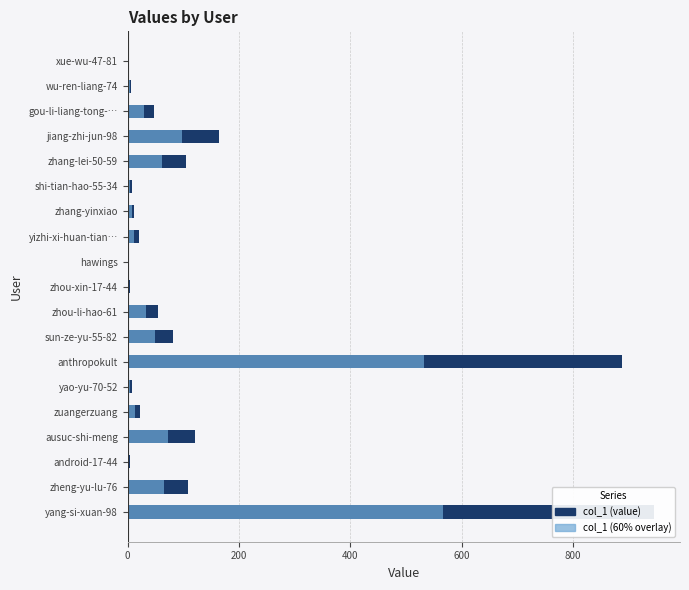

What is the total value across all series at anthropokult?

1420.8